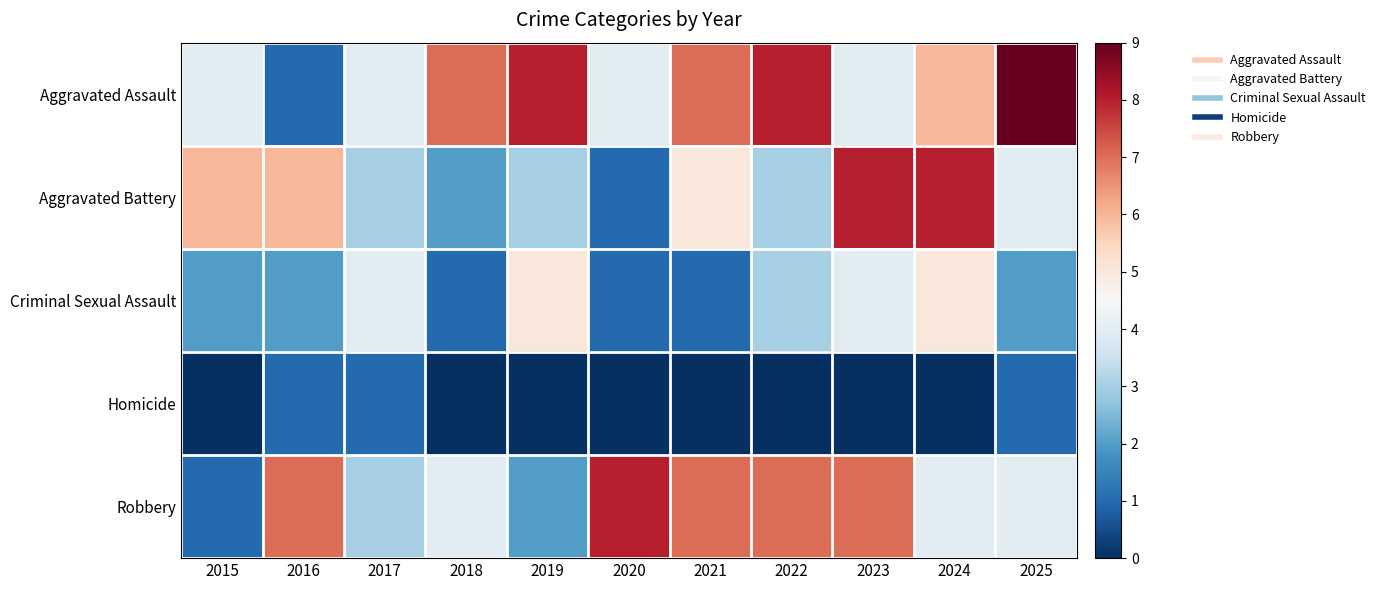

Which has a higher value, 2024 or 2018?

2018